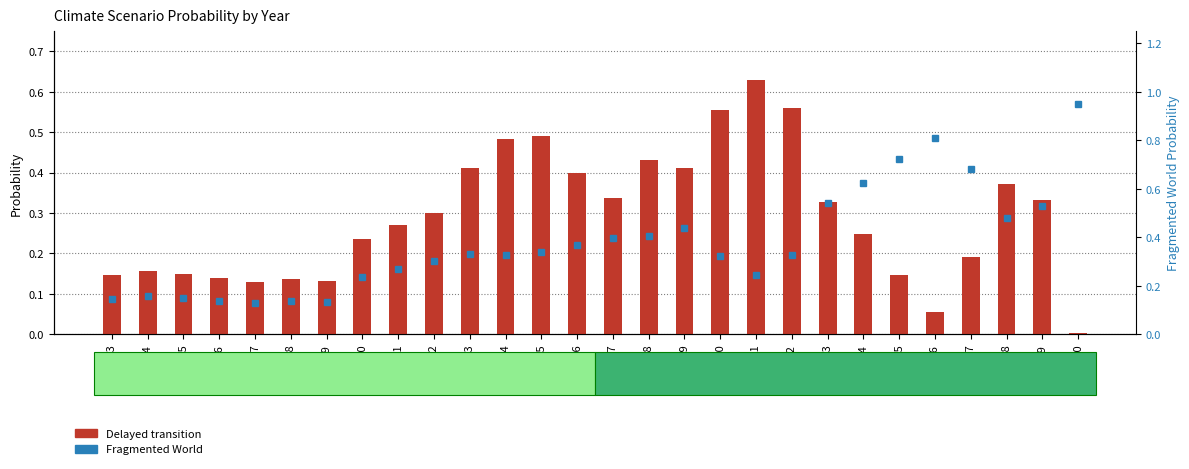

Reading right to left, what are all the values shown in this chart?

Delayed transition: 2050=0.0	2049=0.3	2048=0.4	2047=0.2	2046=0.1	2045=0.1	2044=0.2	2043=0.3	2042=0.6	2041=0.6	2040=0.6	2039=0.4	2038=0.4	2037=0.3	2036=0.4	2035=0.5	2034=0.5	2033=0.4	2032=0.3	2031=0.3	2030=0.2	2029=0.1	2028=0.1	2027=0.1	2026=0.1	2025=0.1	2024=0.2	2023=0.1
Fragmented World: 2050=0.9	2049=0.5	2048=0.5	2047=0.7	2046=0.8	2045=0.7	2044=0.6	2043=0.5	2042=0.3	2041=0.2	2040=0.3	2039=0.4	2038=0.4	2037=0.4	2036=0.4	2035=0.3	2034=0.3	2033=0.3	2032=0.3	2031=0.3	2030=0.2	2029=0.1	2028=0.1	2027=0.1	2026=0.1	2025=0.1	2024=0.2	2023=0.1